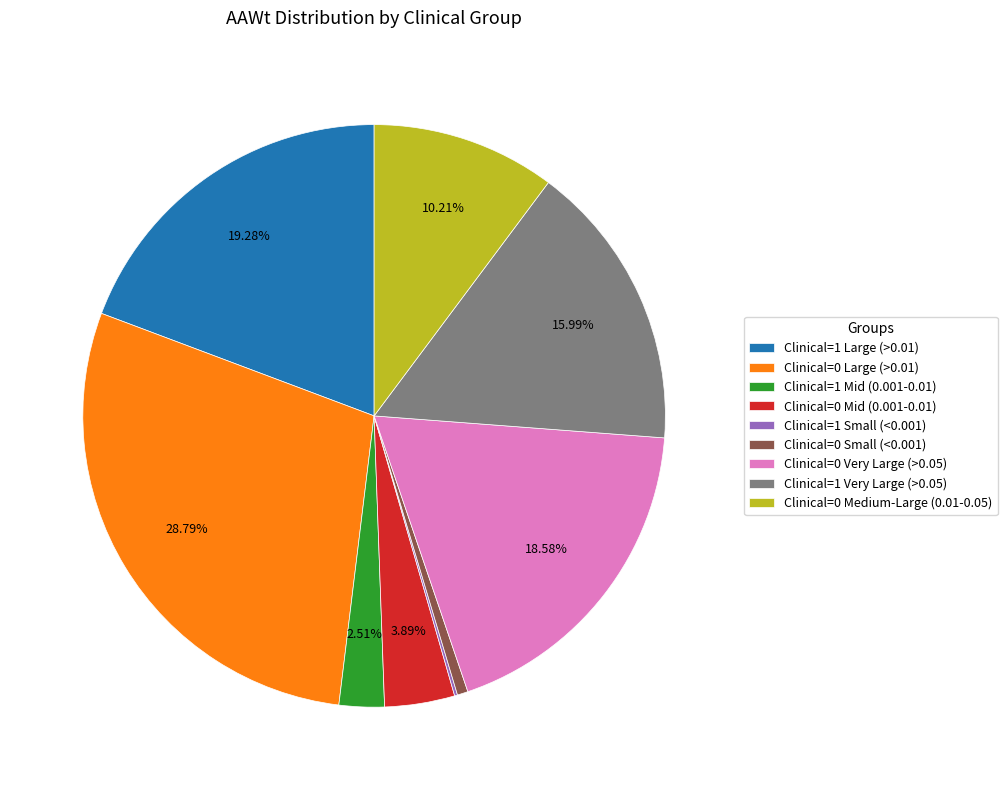

Does Clinical=0 Small (<0.001) account for over 50% of the chart?

No